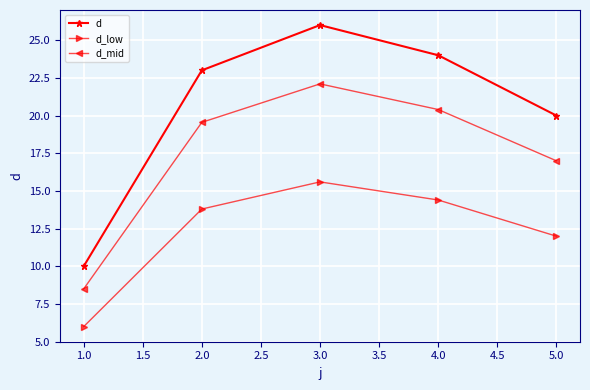

How many data points in d_low are above 13?

3